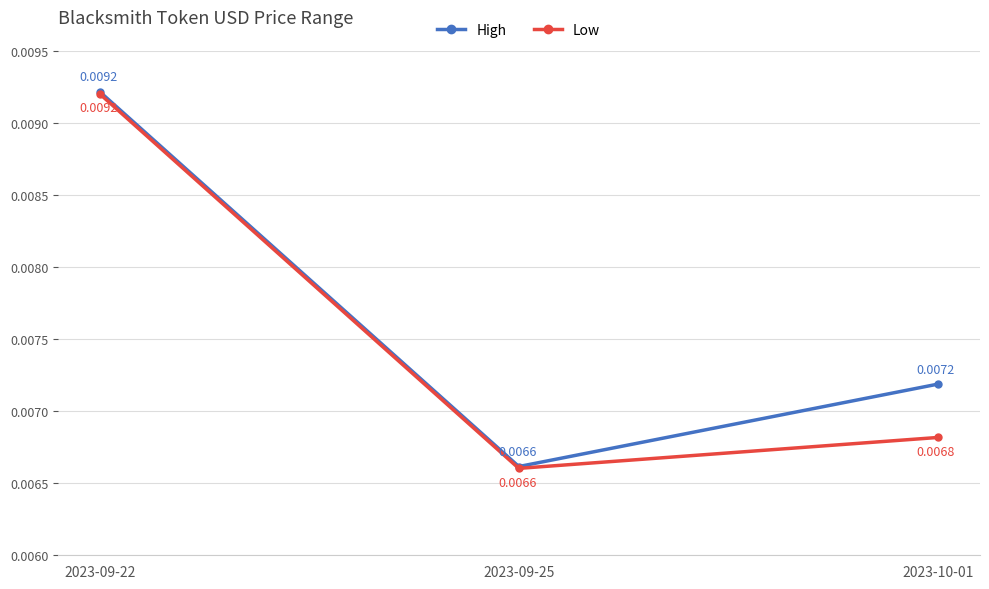

Rank the series at 2023-10-01 from lowest to highest value.

Low, High